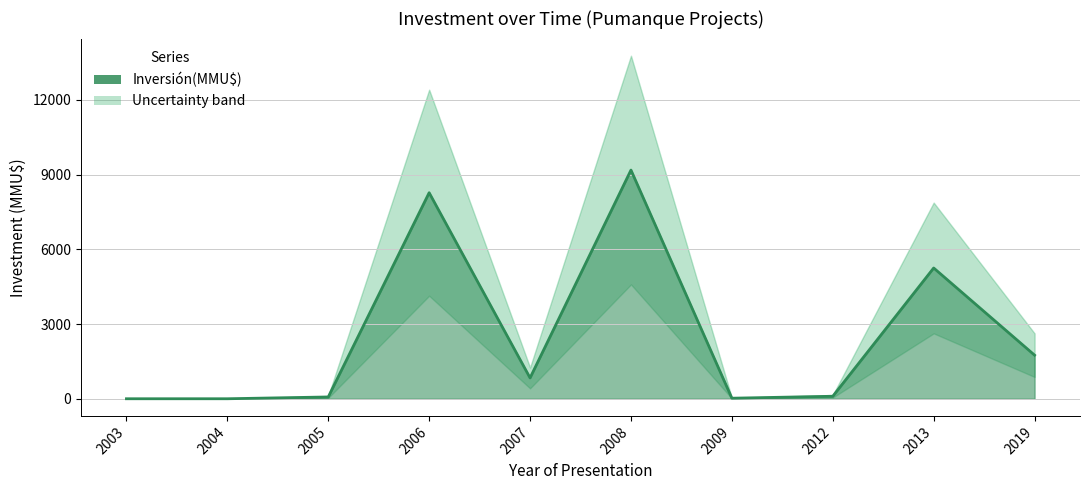

True or false: the data shows 3021 at 2019.

False